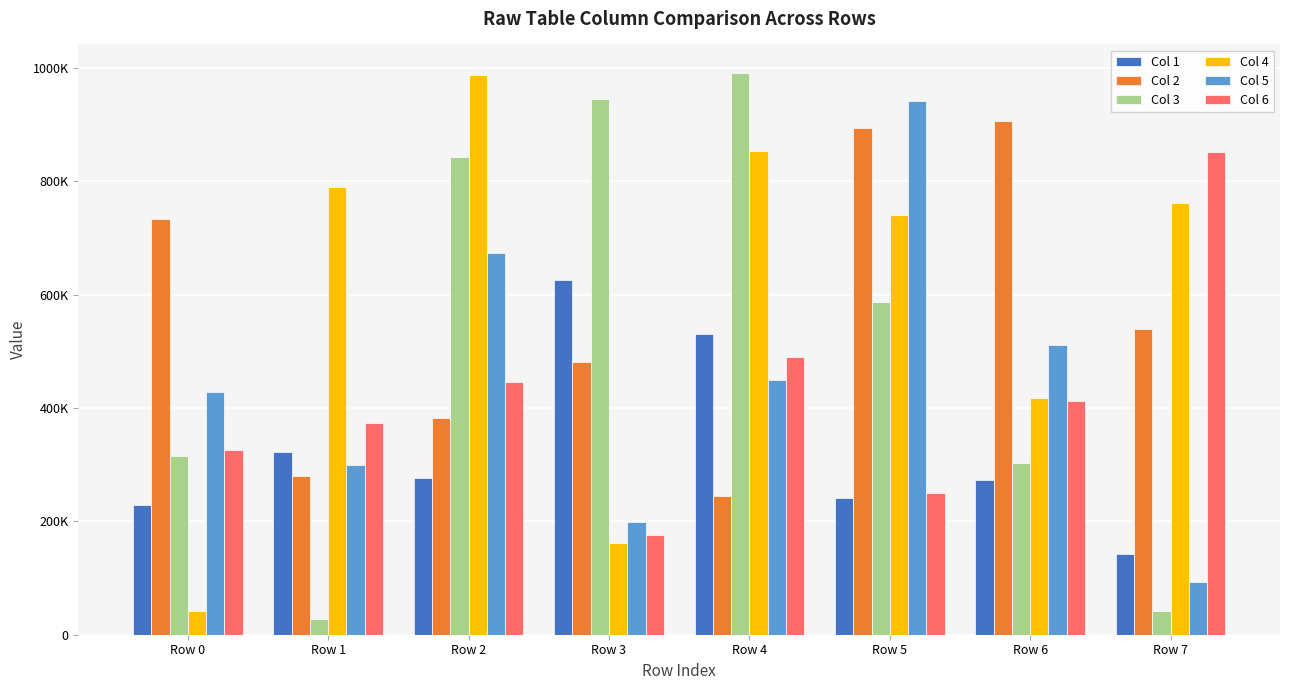

What is the spread (max minus min) of values at Row 6?

634416